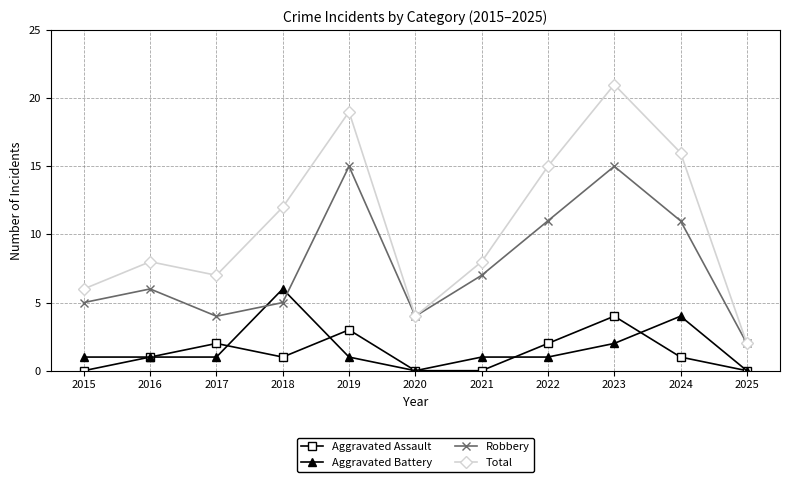

Does the chart display data point markers on the line(s)?

Yes